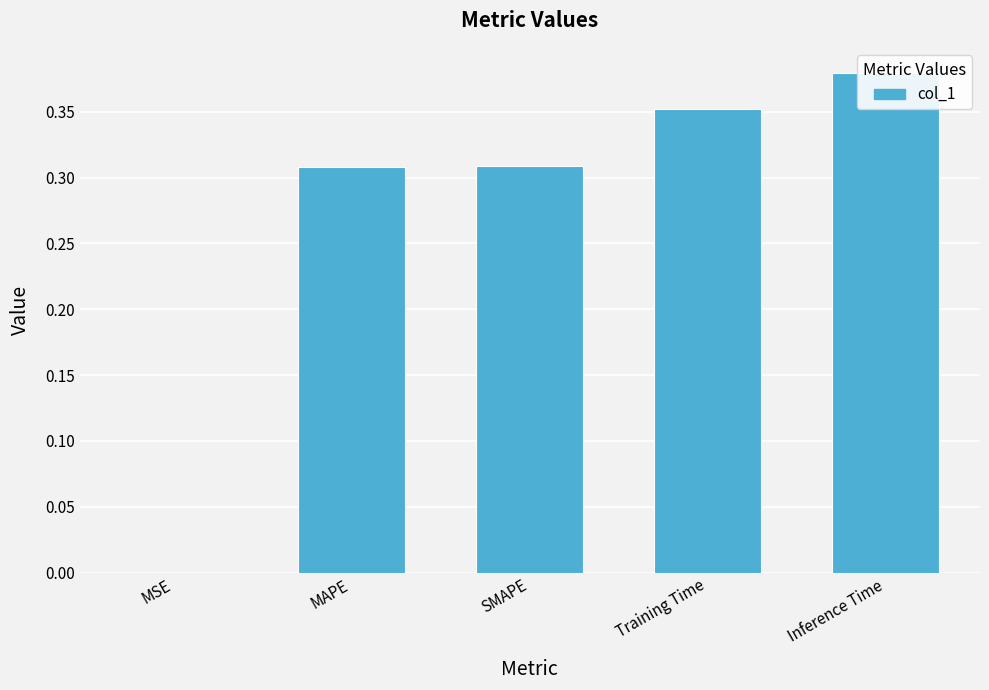

List the labels in order of value, smallest first.

MSE, MAPE, SMAPE, Training Time, Inference Time